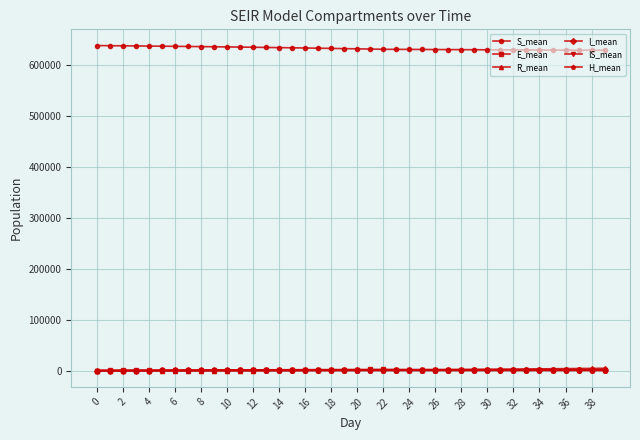

What is the value of the I_mean point at the 7th from the left?

305.1